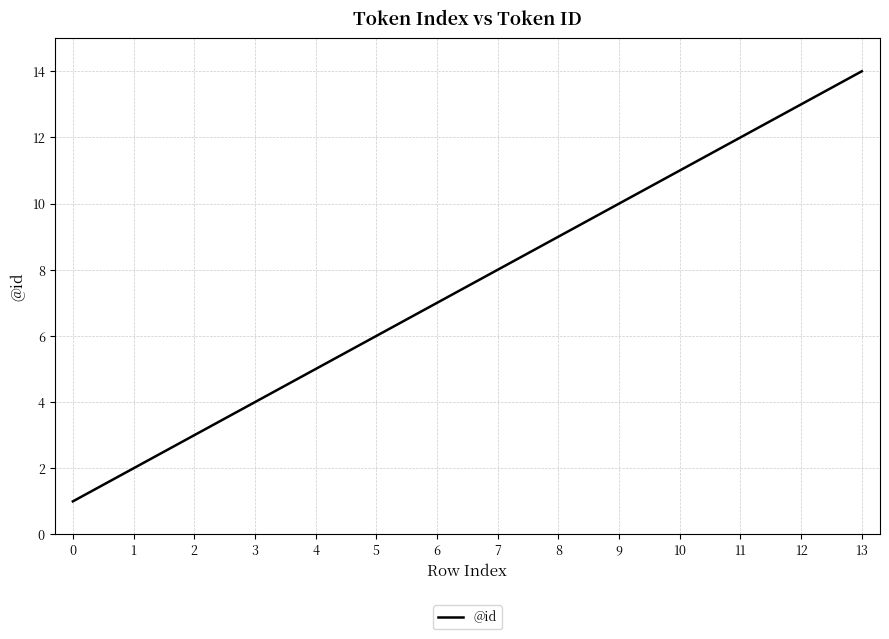

The value at 13 is 14. True or false?

True